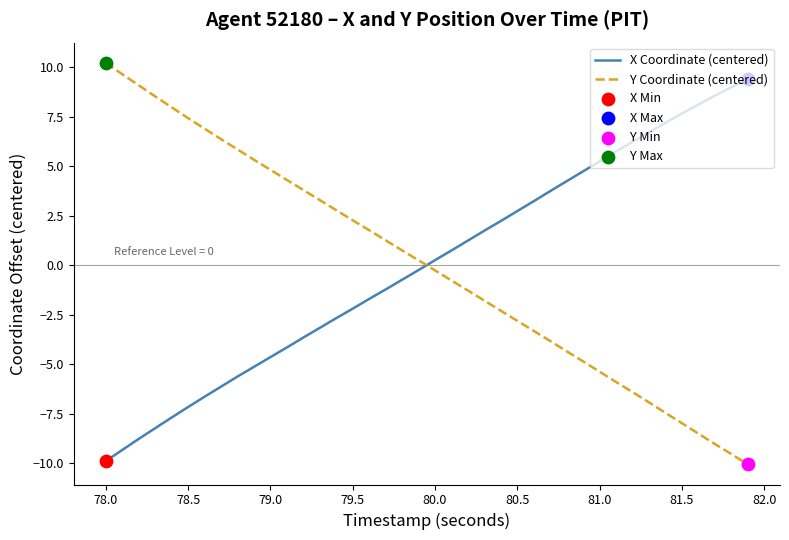

What is the maximum value for X Coordinate (centered)?

9.4